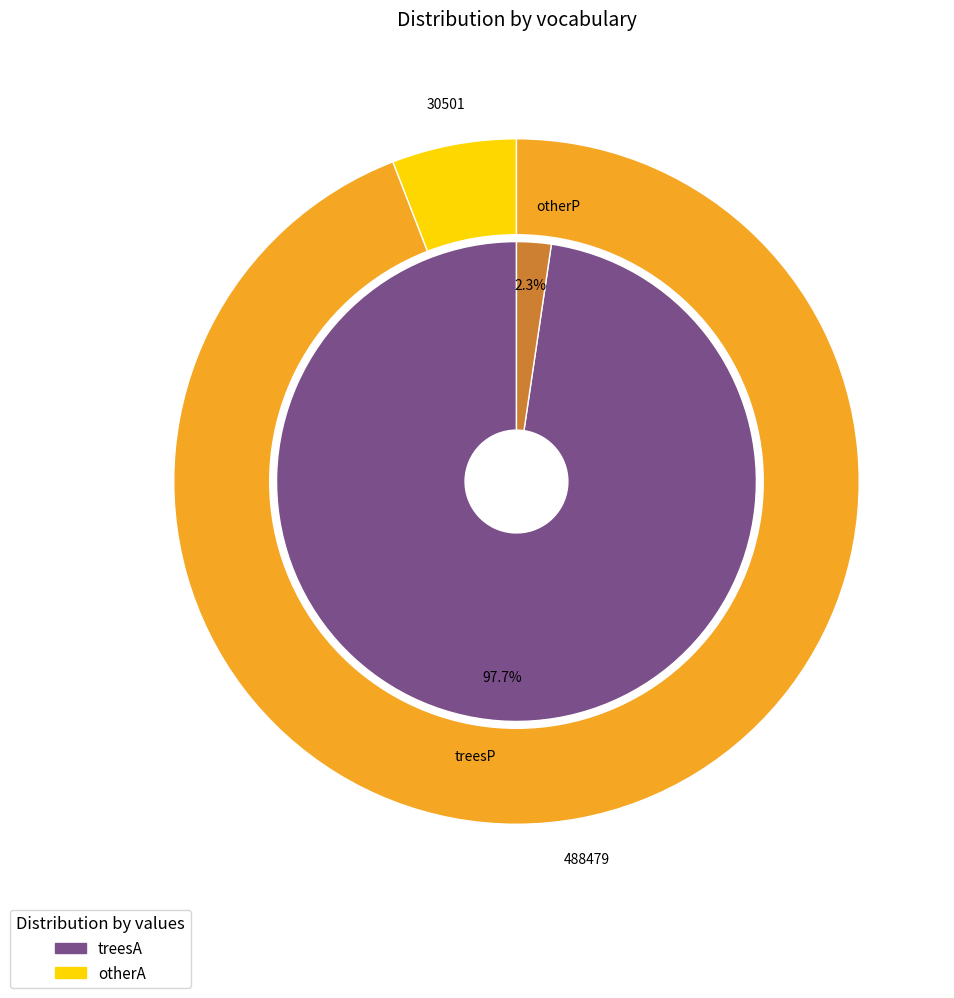

Is otherP the majority of the pie?

No